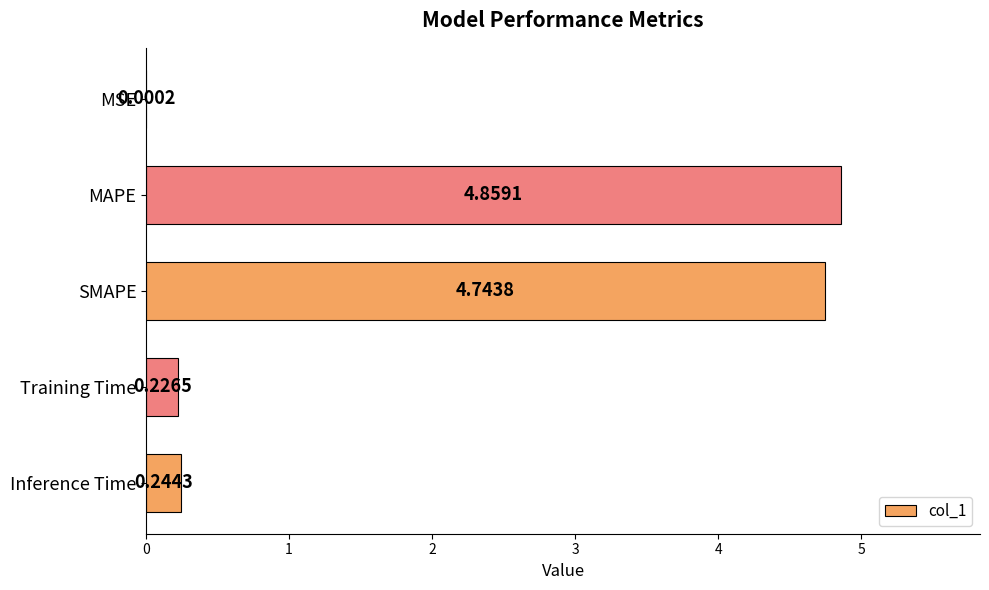

What is the change in value from SMAPE to Inference Time?

-4.5